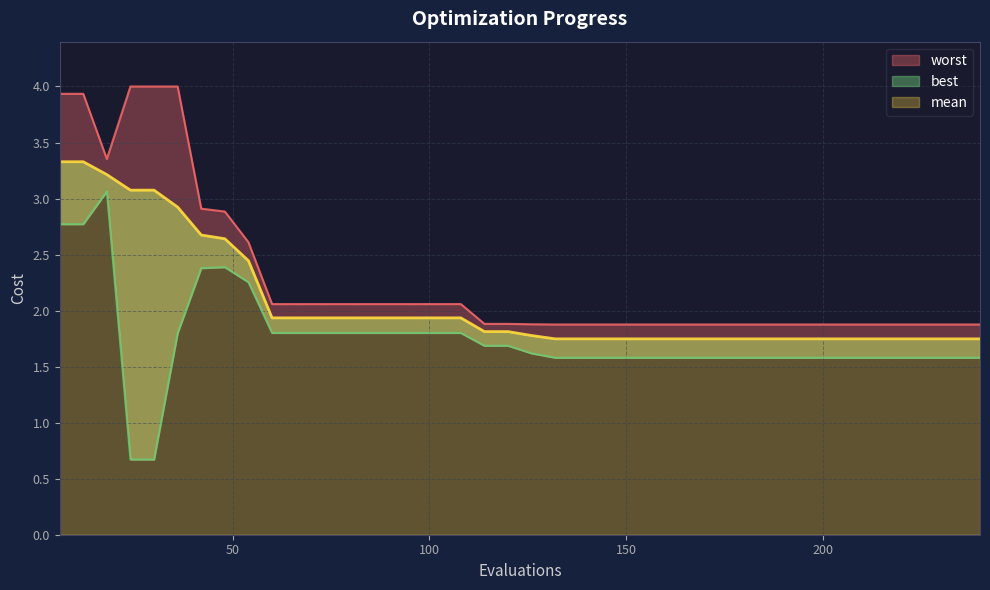

The value of worst at 180 is 3.2. True or false?

False